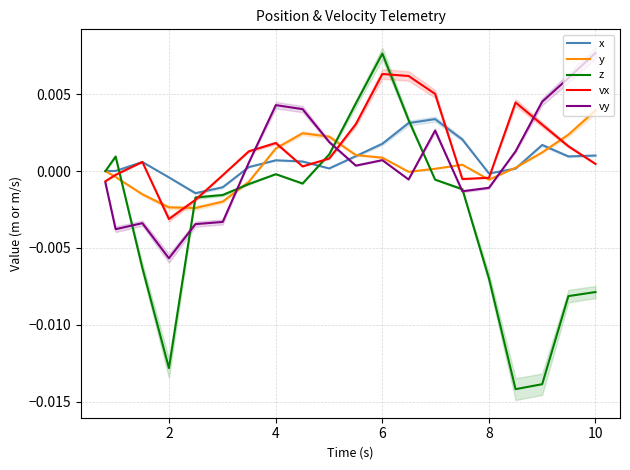

Is it true that y equals -0.0 at 6?

False